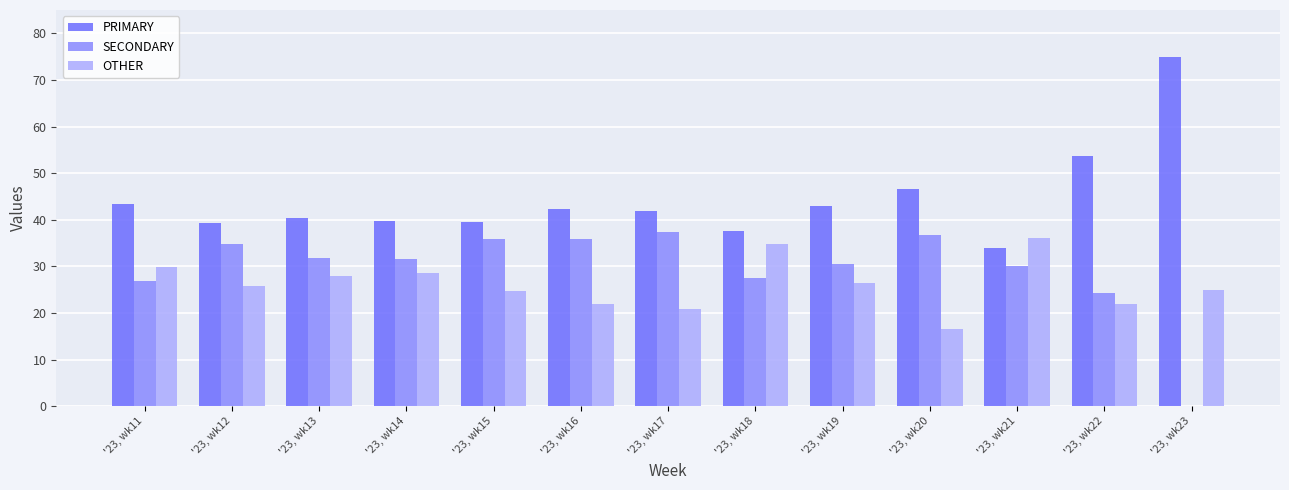

Read the PRIMARY value at '23, wk15.

39.5